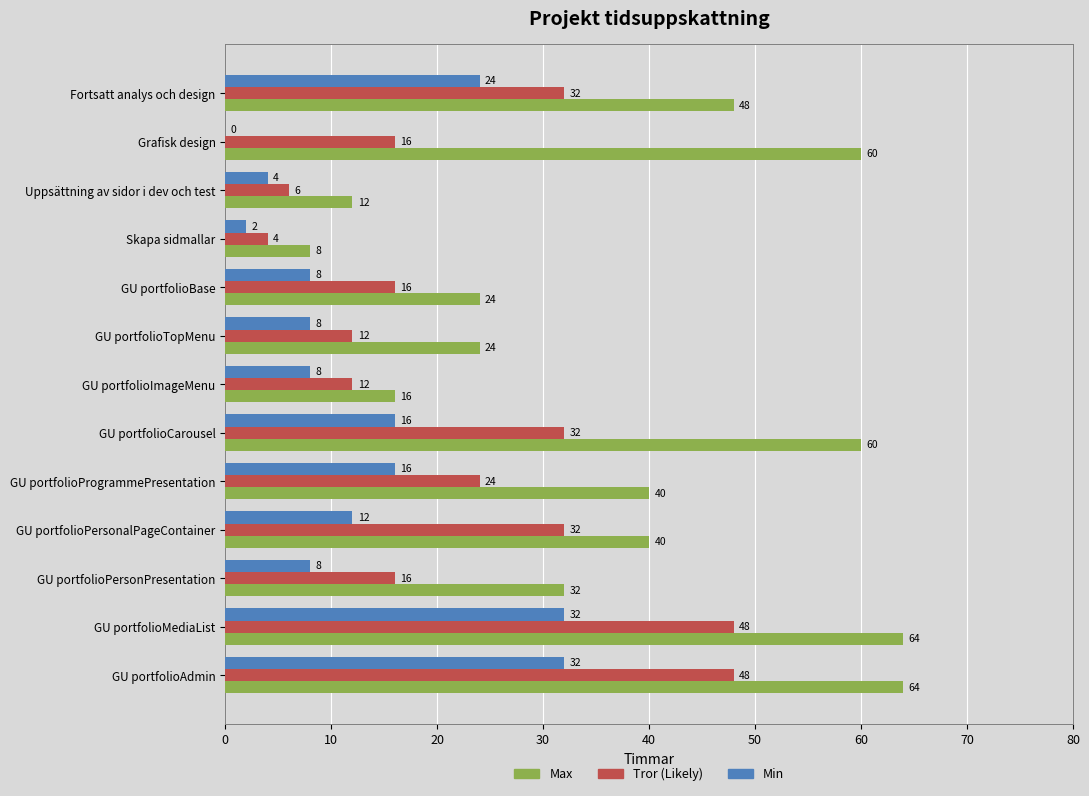

Is the value of Min at GU portfolioPersonalPageContainer greater than the value of Tror (Likely) at GU portfolioPersonalPageContainer?

No